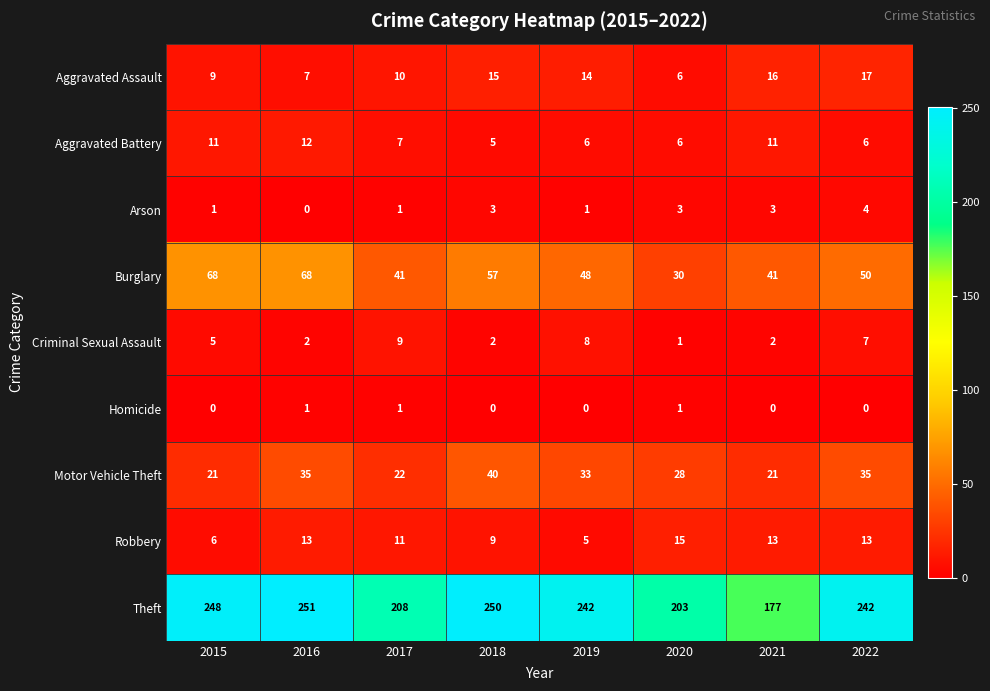

Is it true that Arson equals 3 at 2018?

True